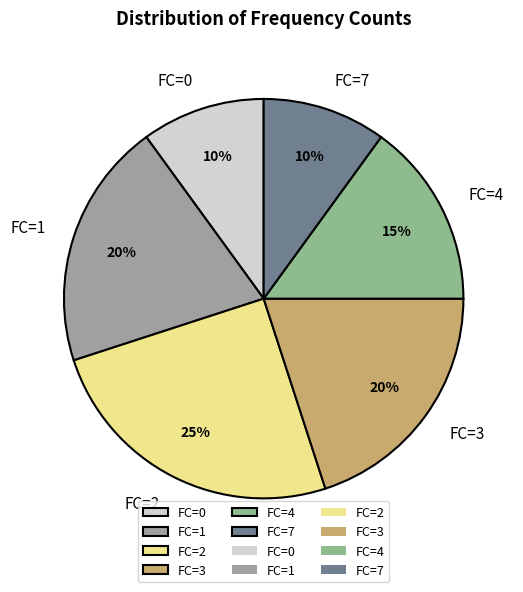

How many slices are in this pie chart?

6